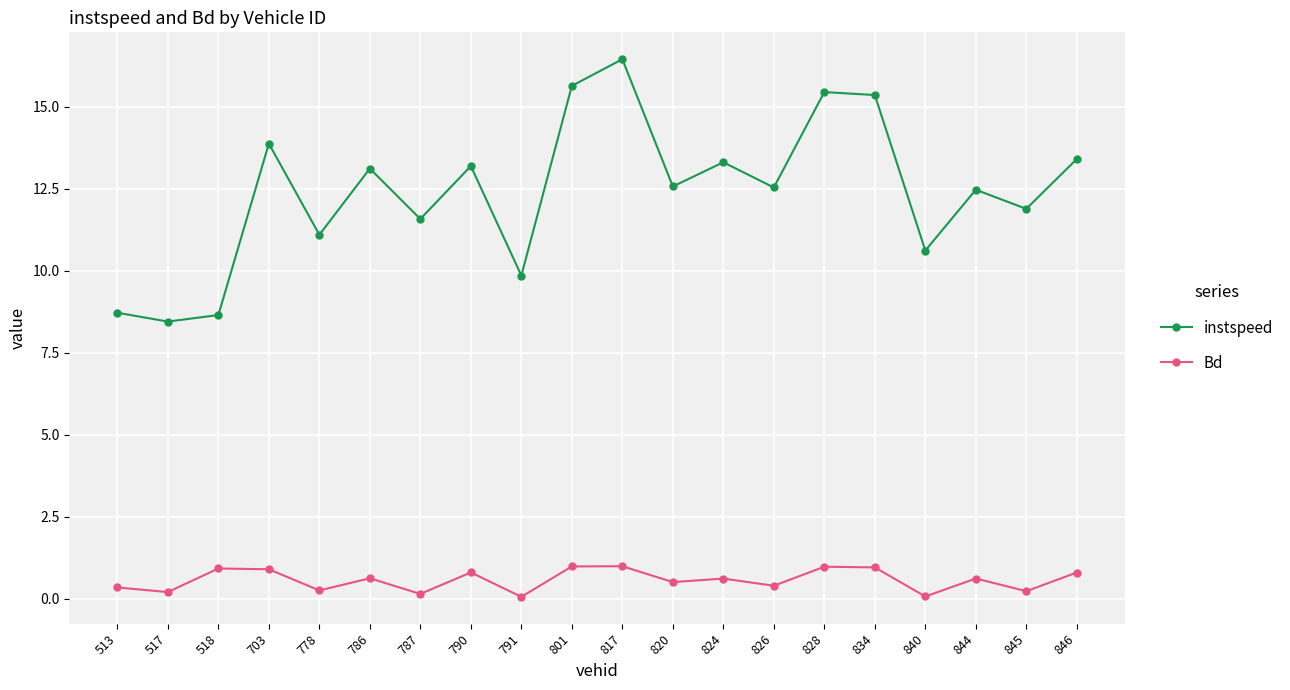

Read the instspeed value at 513.

8.7